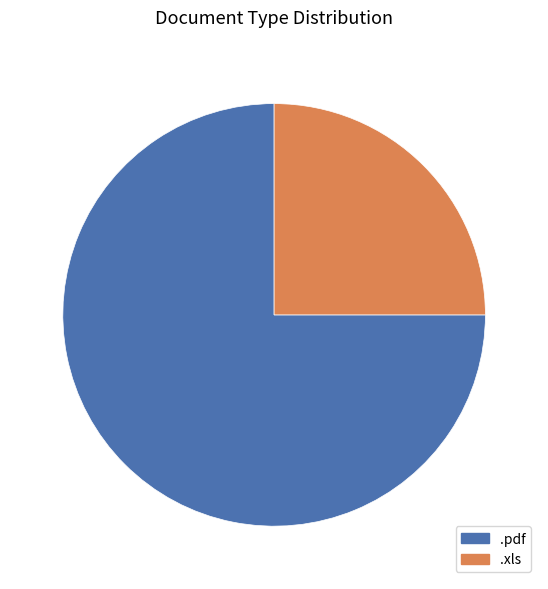

Approximately how many times larger is the value at .xls compared to .pdf?

0.3